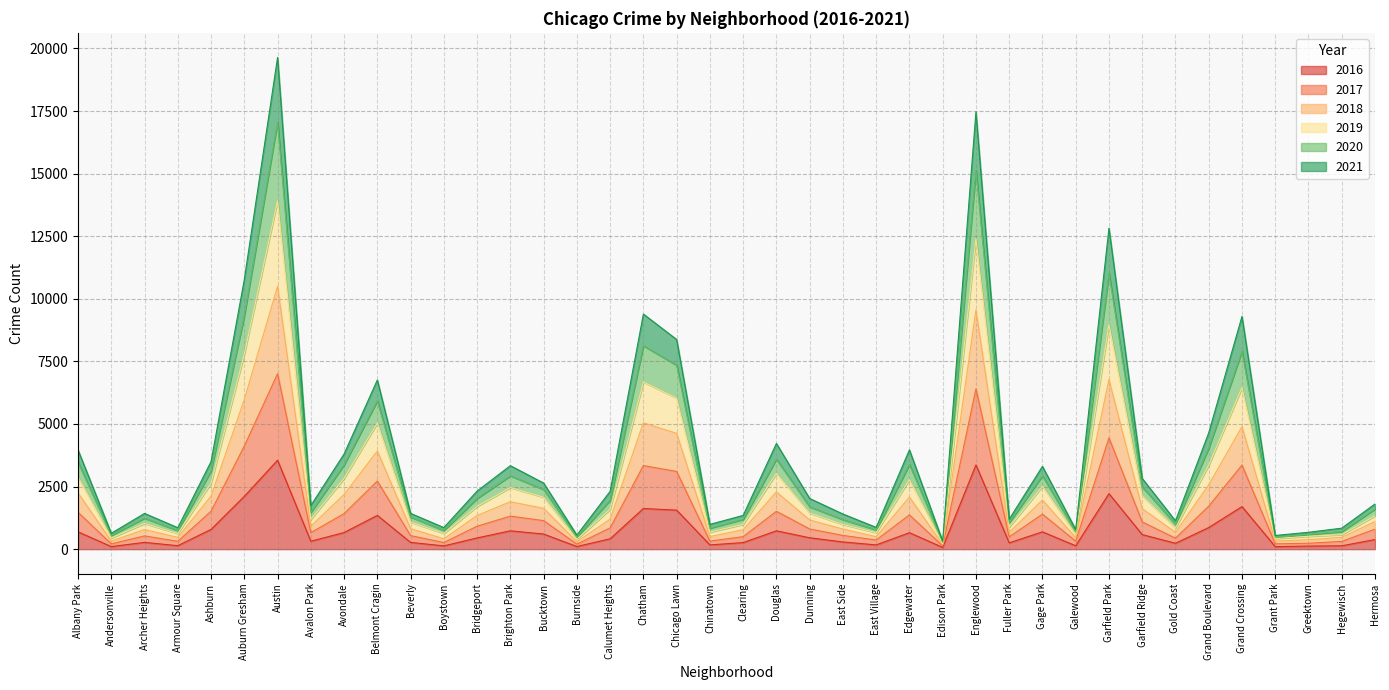

At which label does 2017 first exceed 848?

Albany Park